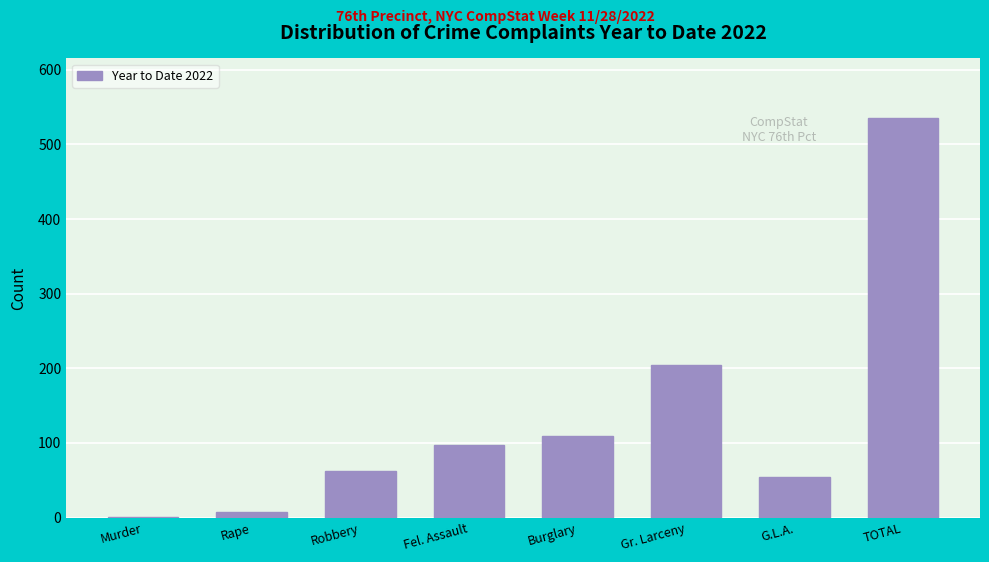

Reading right to left, extract all data points from this chart.

TOTAL=535	G.L.A.=54	Gr. Larceny=205	Burglary=109	Fel. Assault=97	Robbery=62	Rape=7	Murder=1